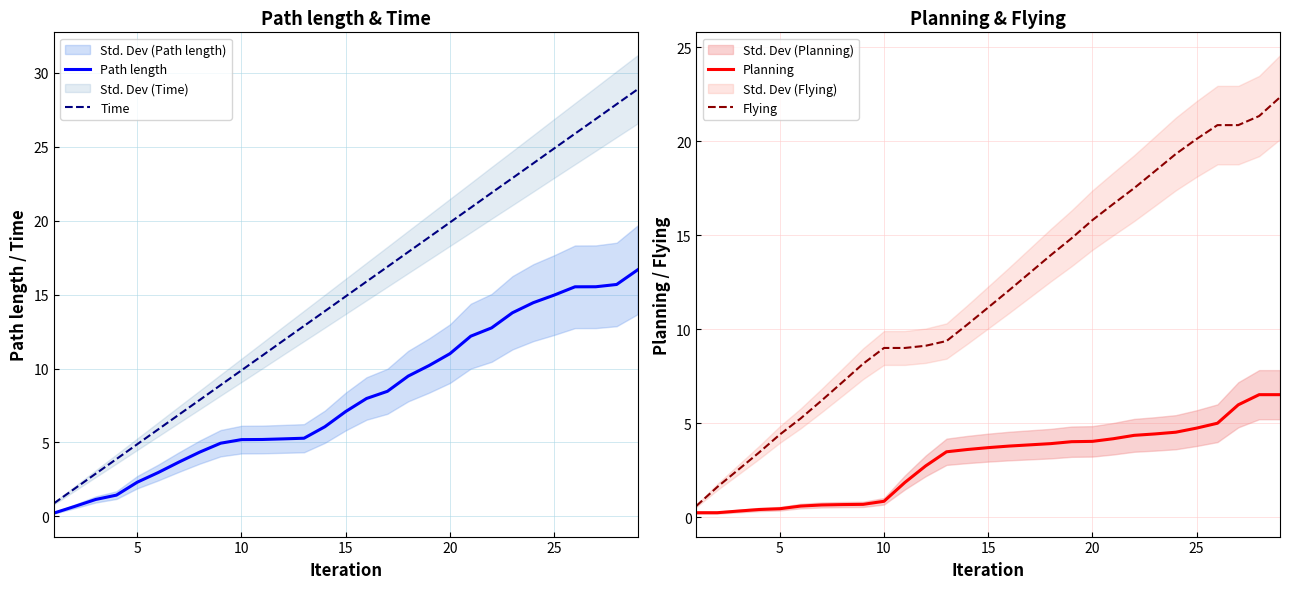

True or false: Planning has more than 0 interior local peaks.

False